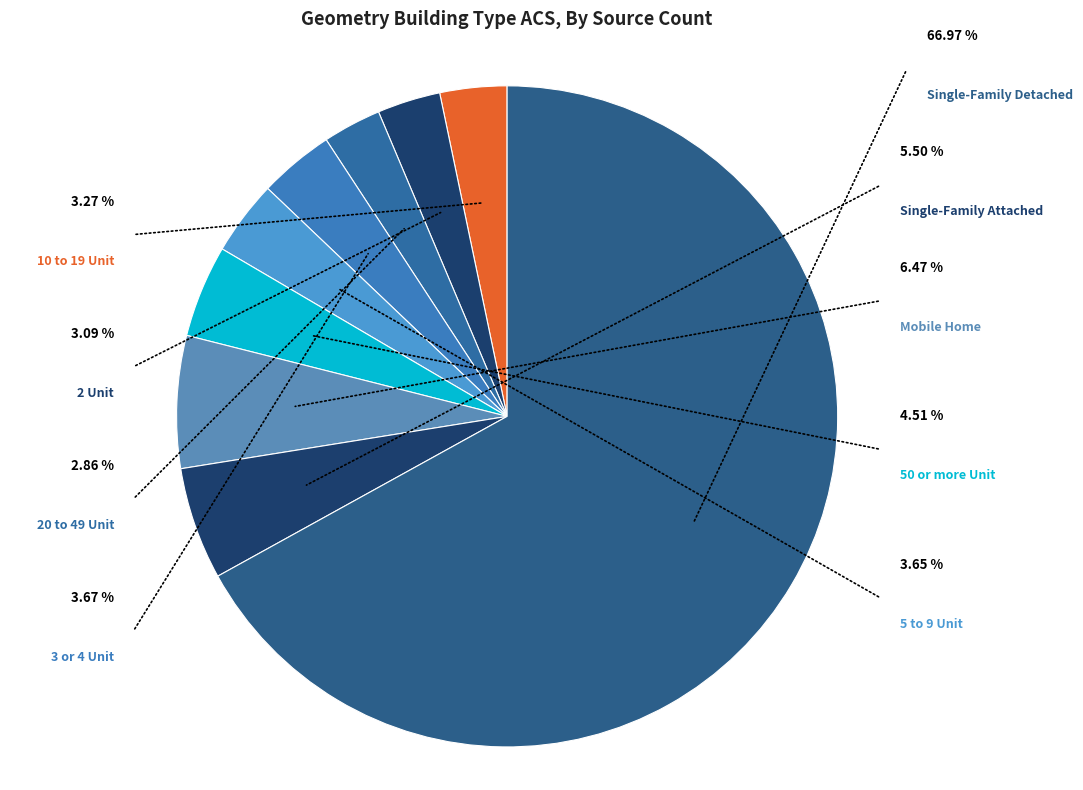

What portion of the pie excludes Single-Family Detached?

33.0%